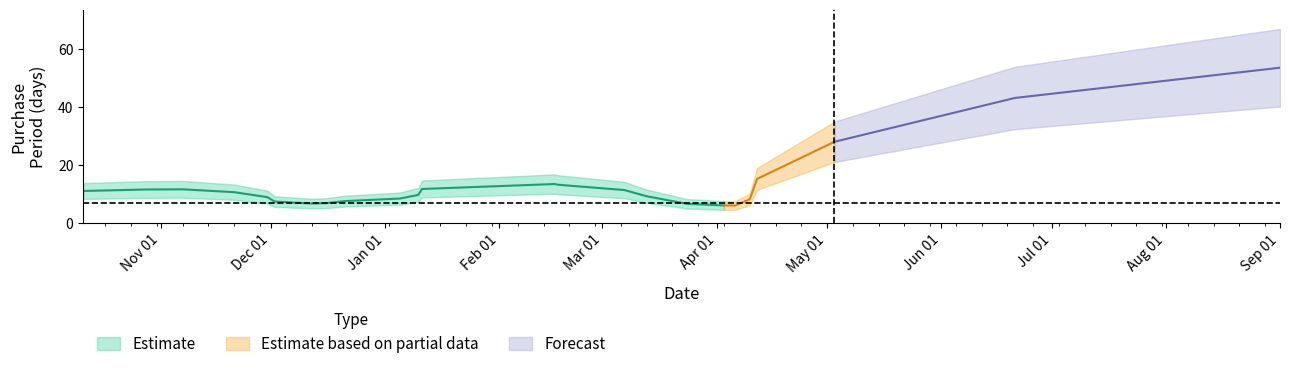

What is the approximate value at 2016-10-11?

7